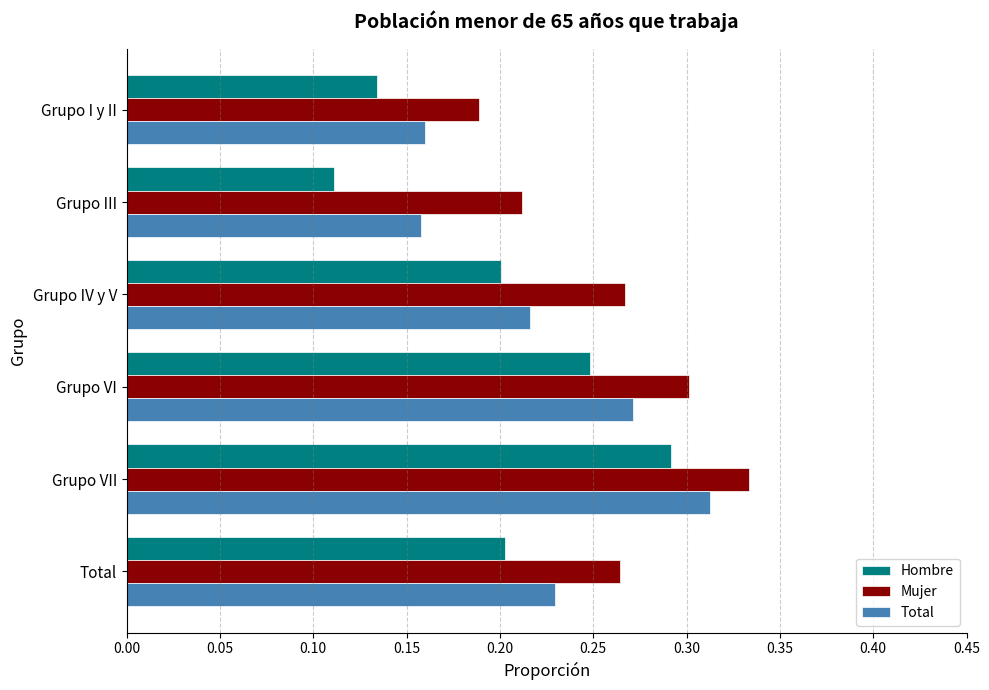

How many Hombre values are between 0 and 1?

6